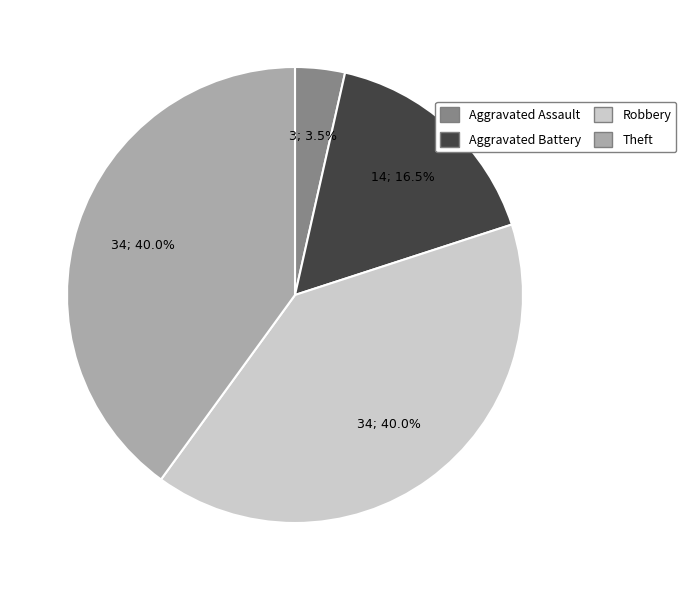

What is the smallest slice in the pie chart?

Aggravated Assault